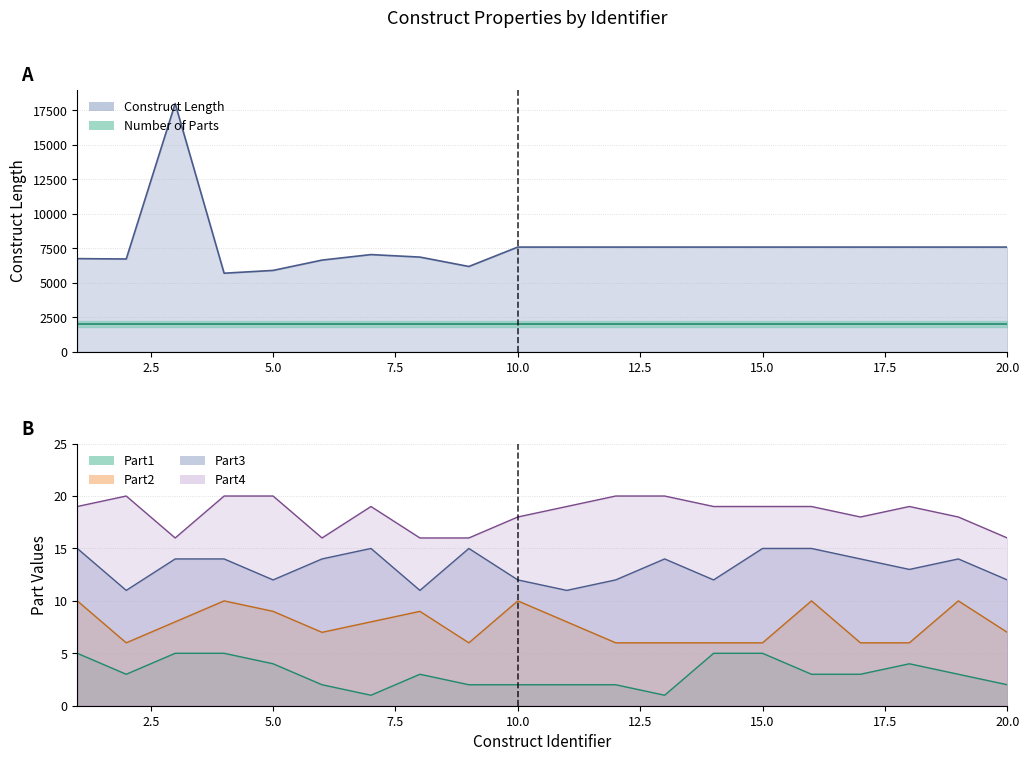

The value of Part3 at 5 is 12.0. True or false?

True